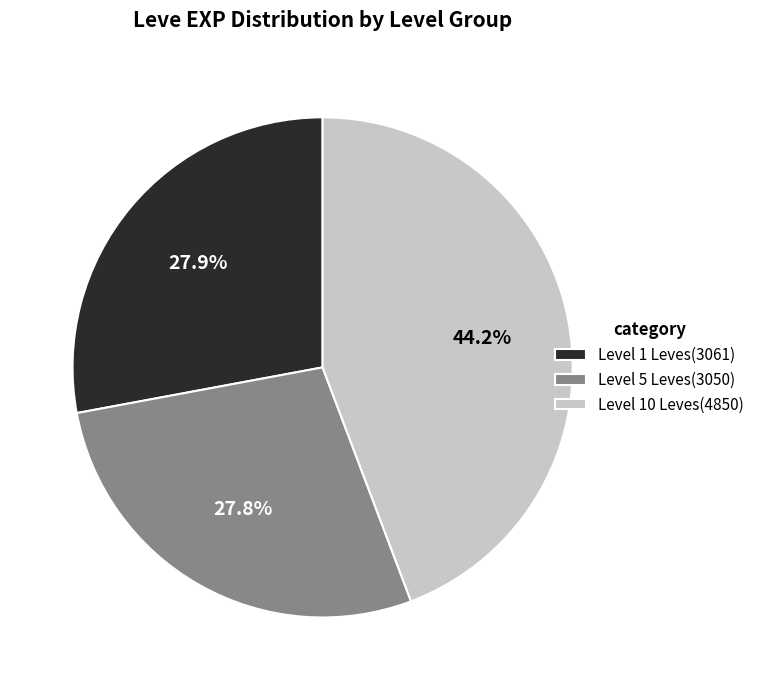

Is Level 1 Leves(3061) the majority of the pie?

No